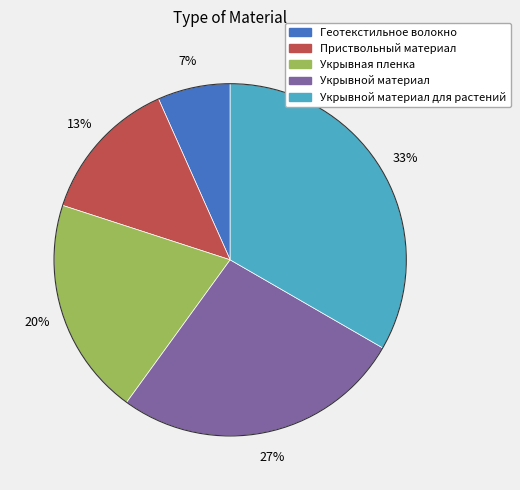

Does any single category account for the majority?

No